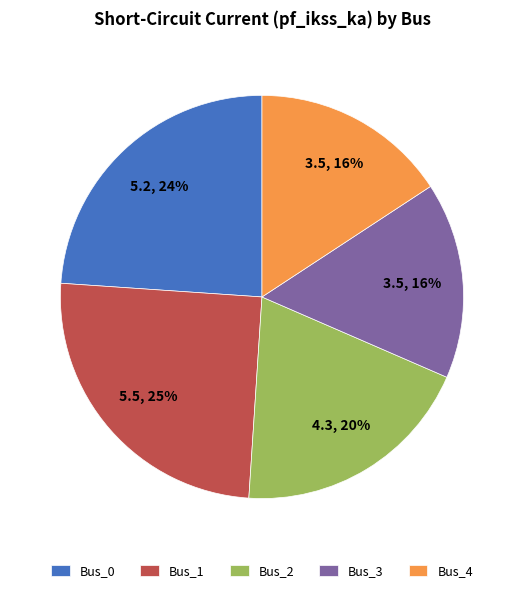

How many segments does this pie chart have?

5